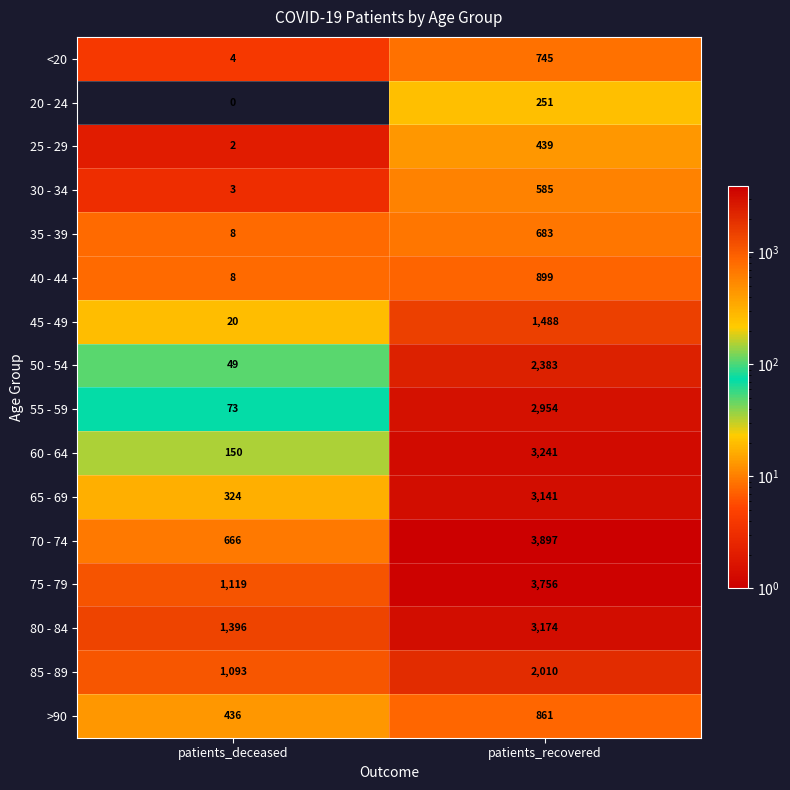

Which series has the widest spread of values?

70 - 74